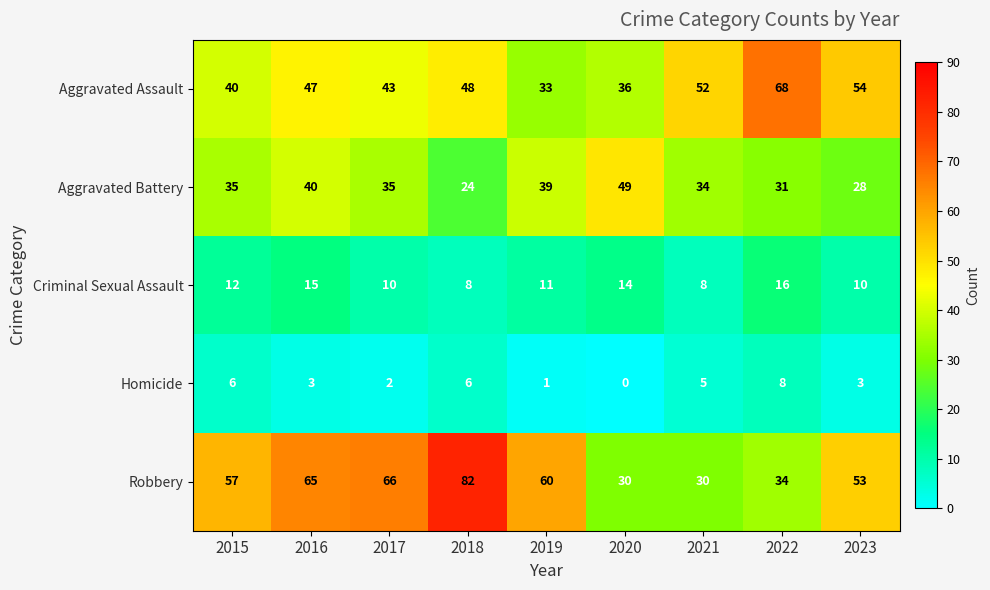

Rank the series by their maximum value, from highest to lowest.

Robbery, Aggravated Assault, Aggravated Battery, Criminal Sexual Assault, Homicide